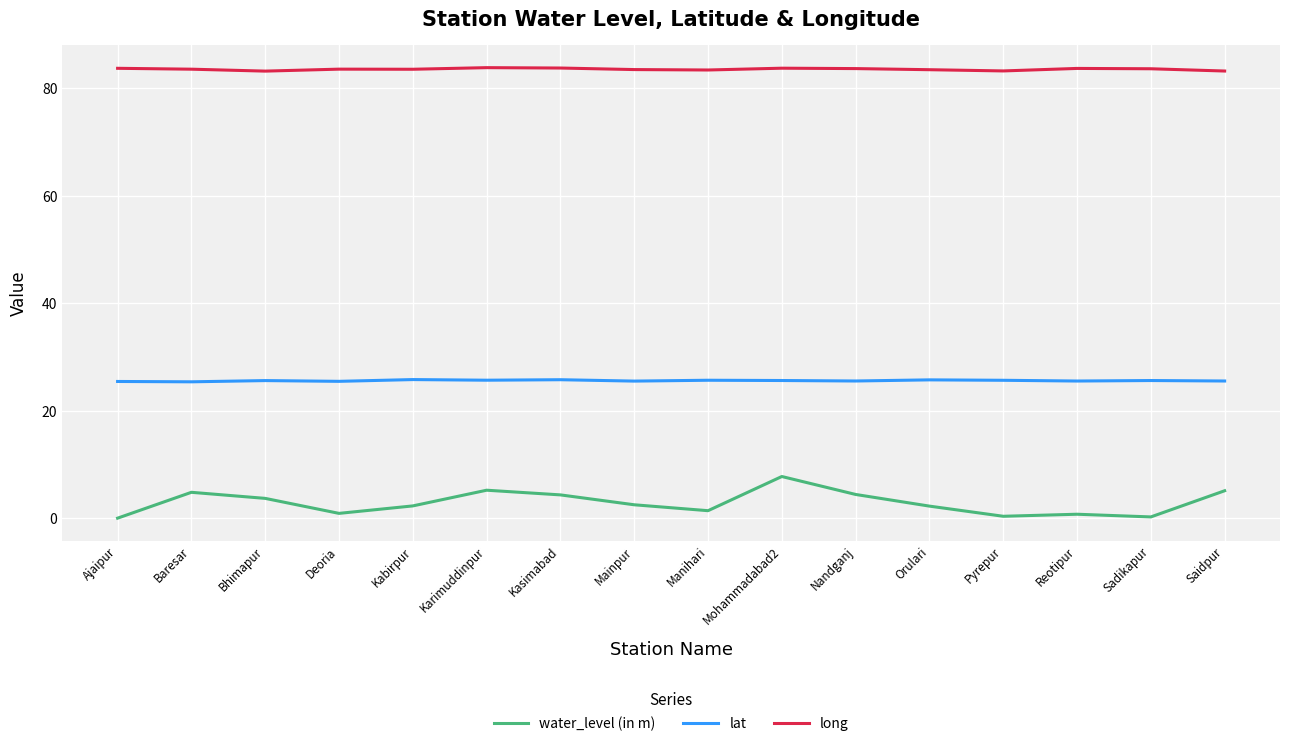

What value does the water_level (in m) series have at Bhimapur?

3.7